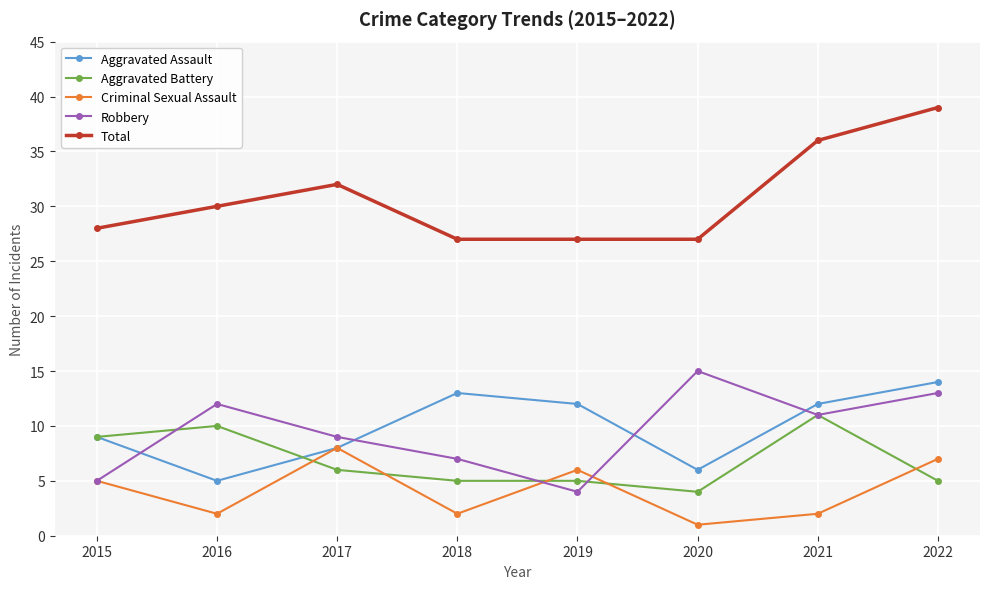

True or false: Robbery and Total intersect in this chart.

False